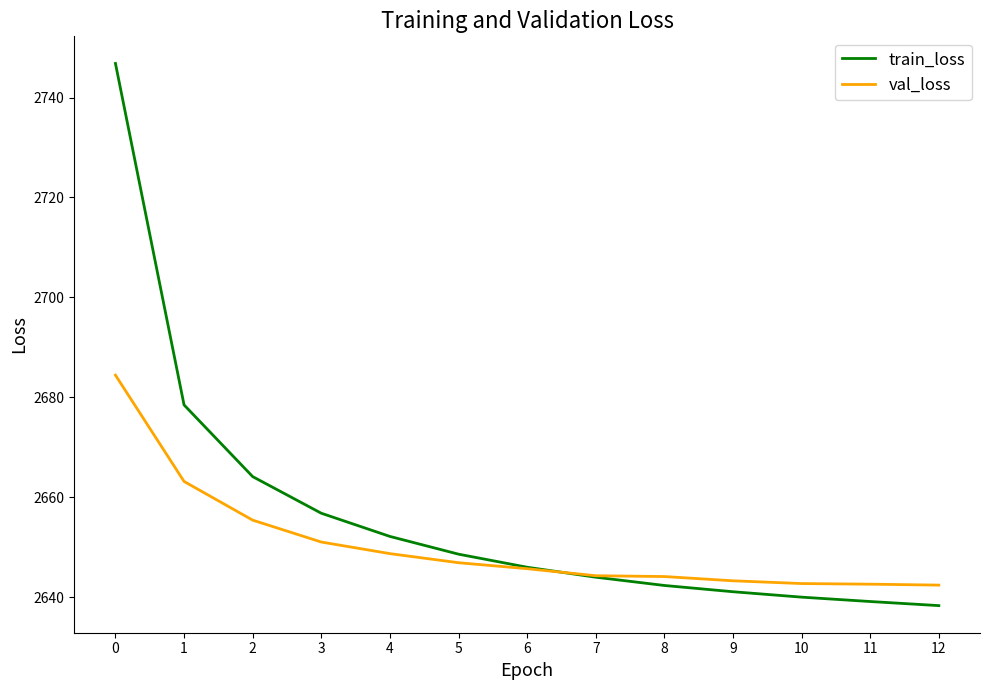

Is it true that val_loss equals 2645.7 at 6?

True